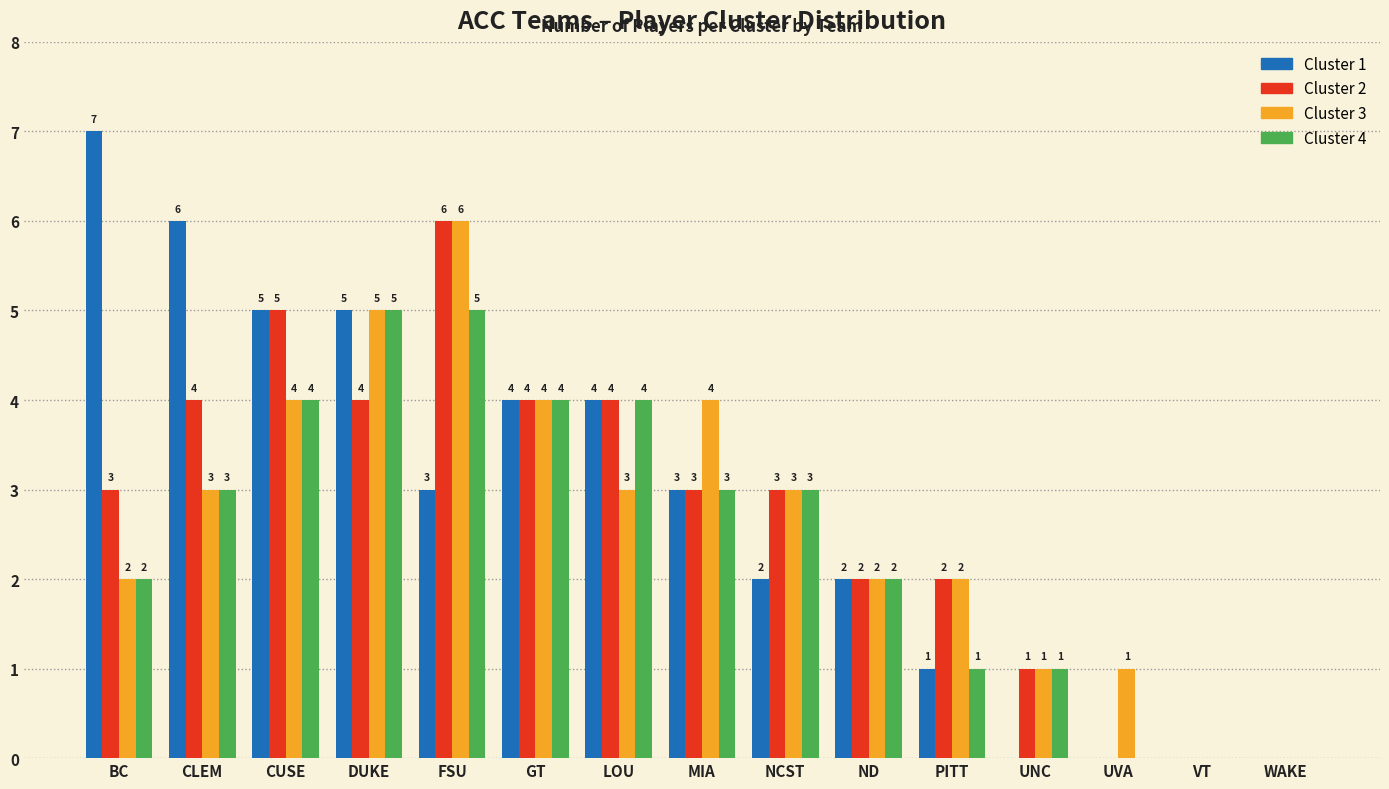

What is the sum of all Cluster 4 values?

37